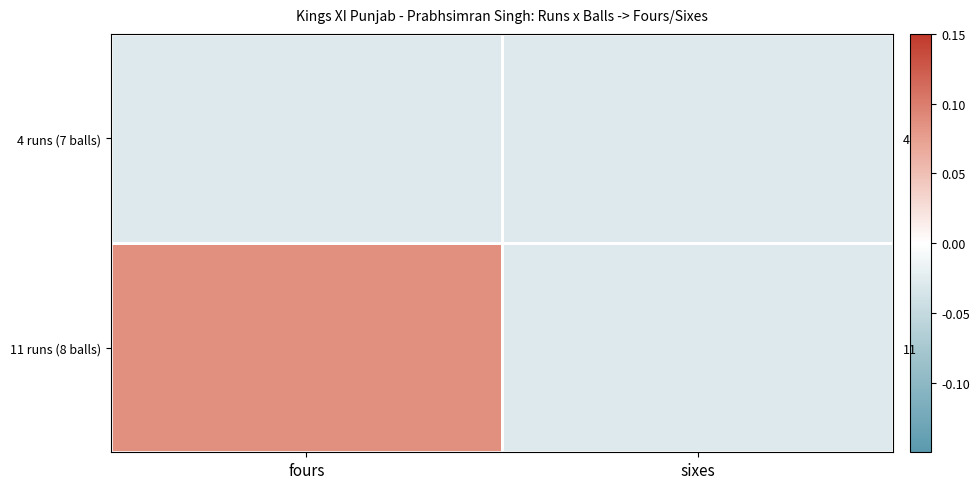

What is the greatest value displayed?

0.1